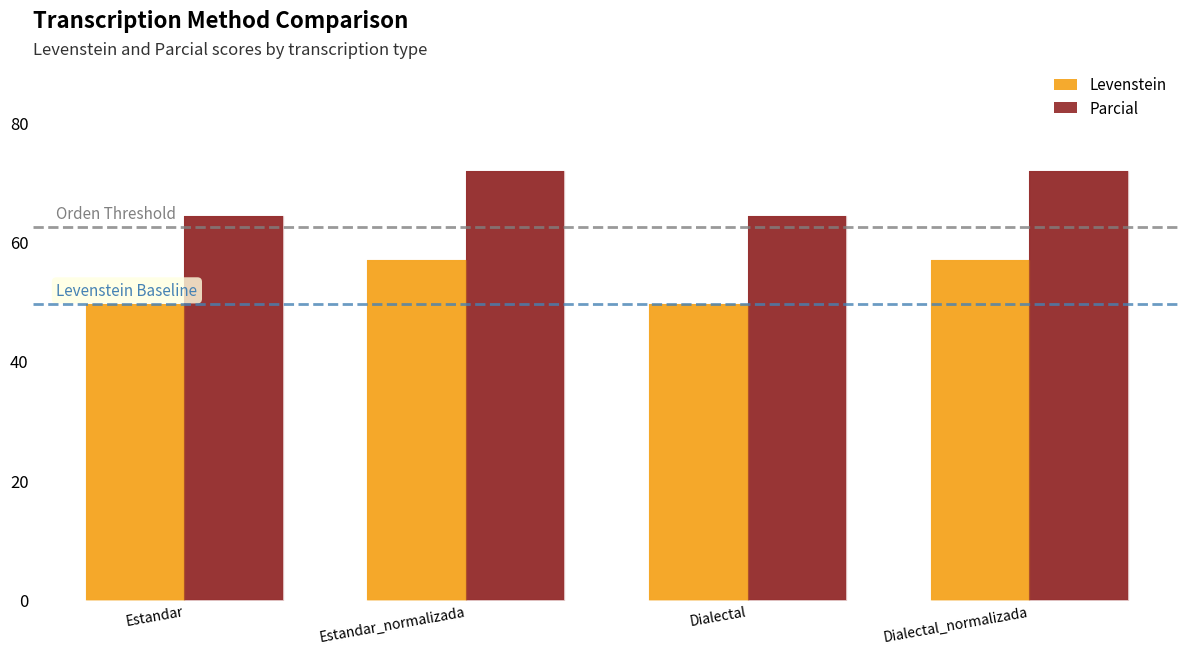

The value of Levenstein at Dialectal is 49.6. True or false?

True